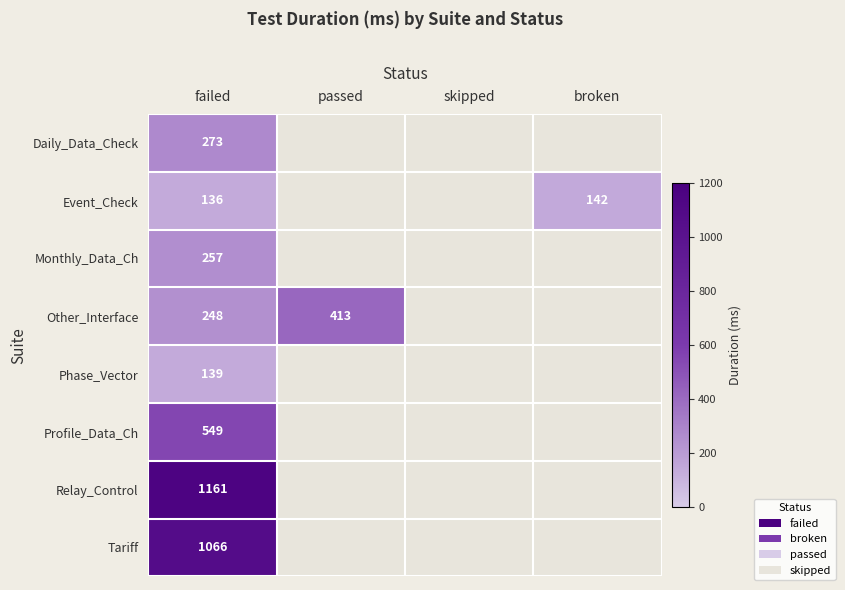

True or false: Other_Interface has a value of 413 at passed.

True